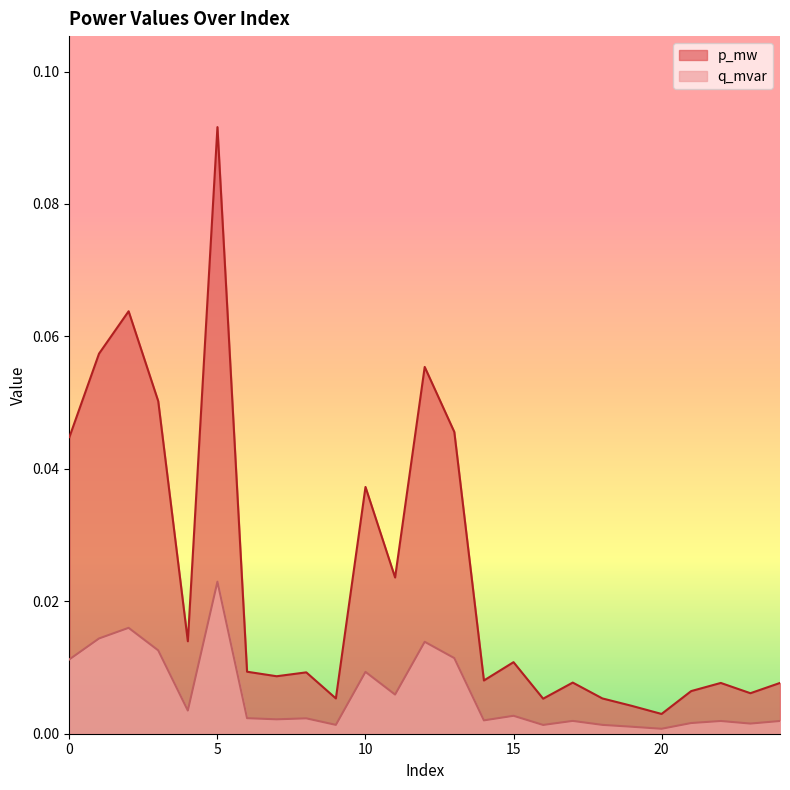

At which label does p_mw reach its minimum?

20